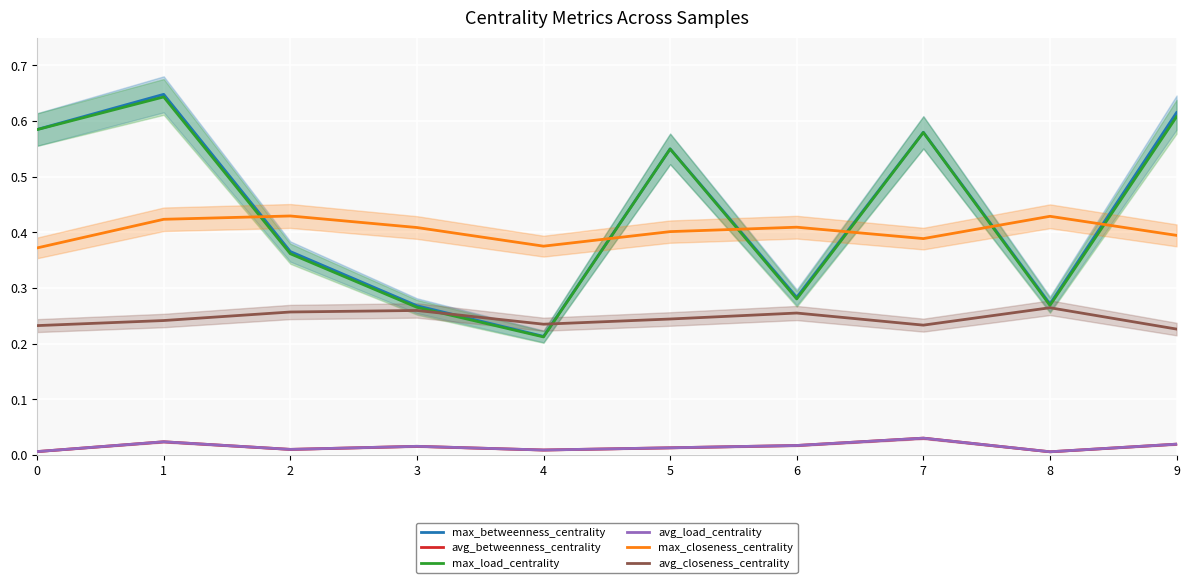

What is the value of the max_closeness_centrality point at the 5th from the left?

0.4